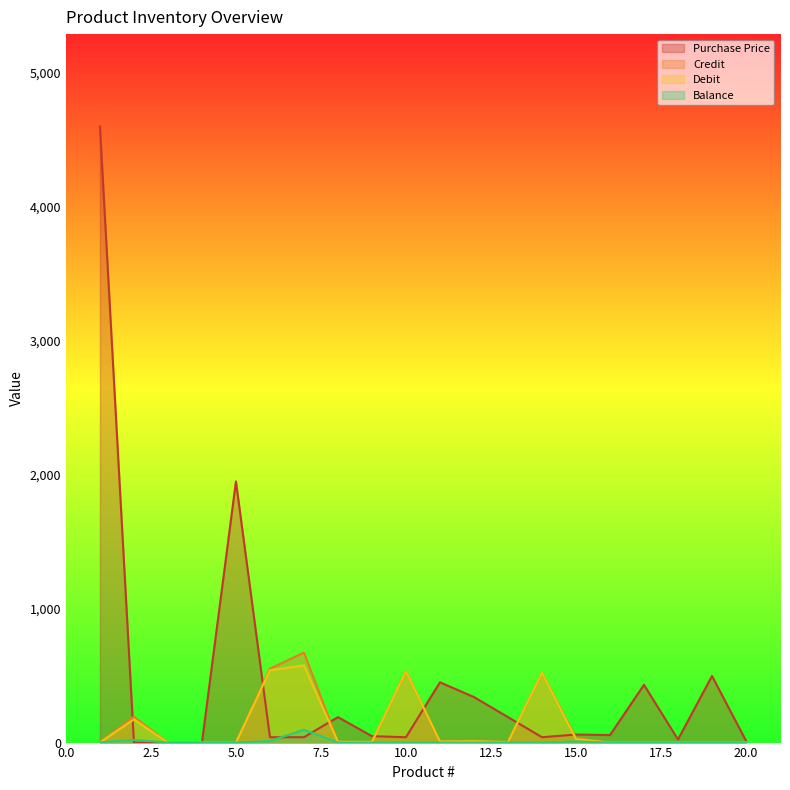

At which category does the chart reach its peak across all series?

1